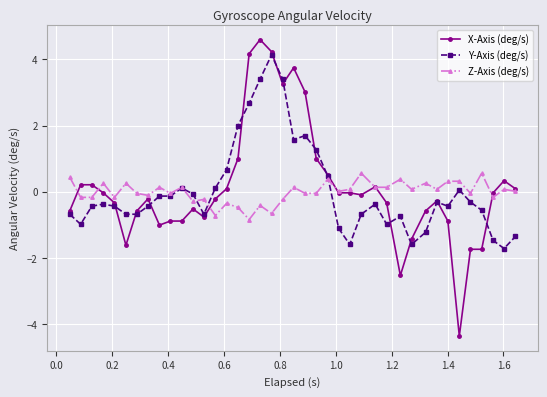

At how many categories does at least one series exceed 4?

3